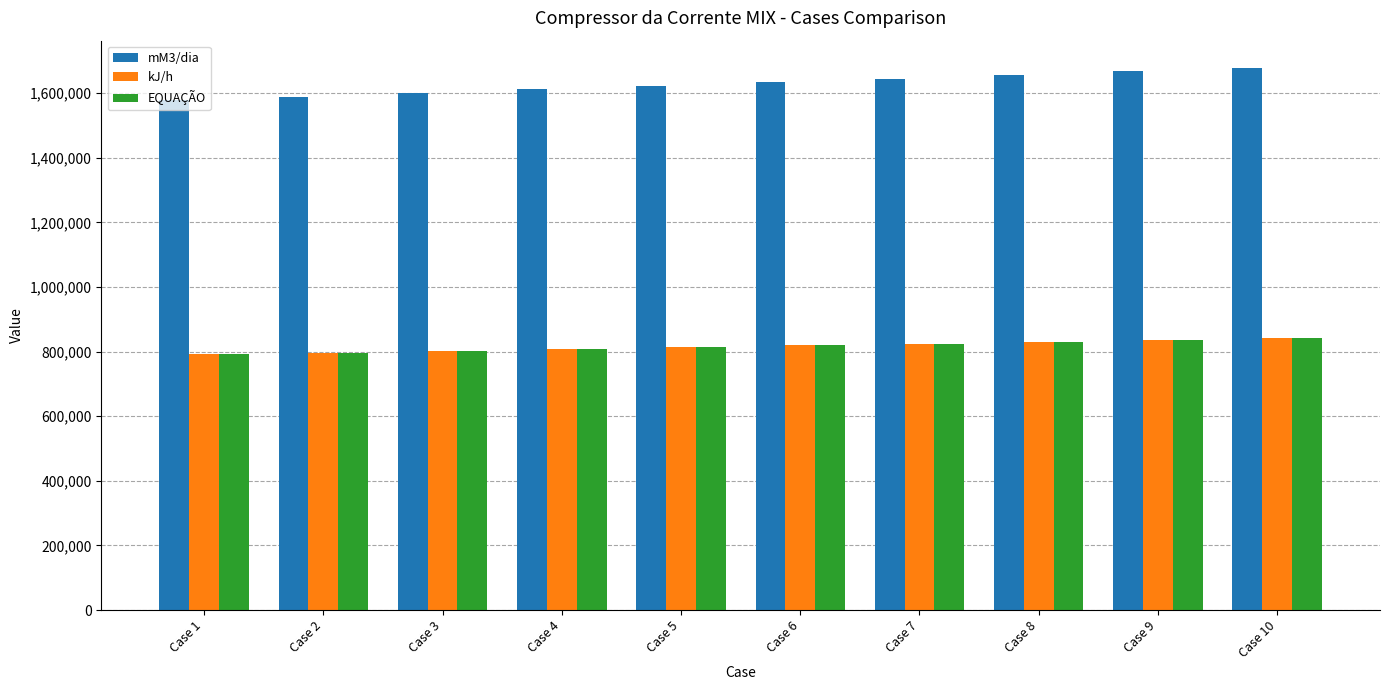

What is the average value of the kJ/h series?

816849.0